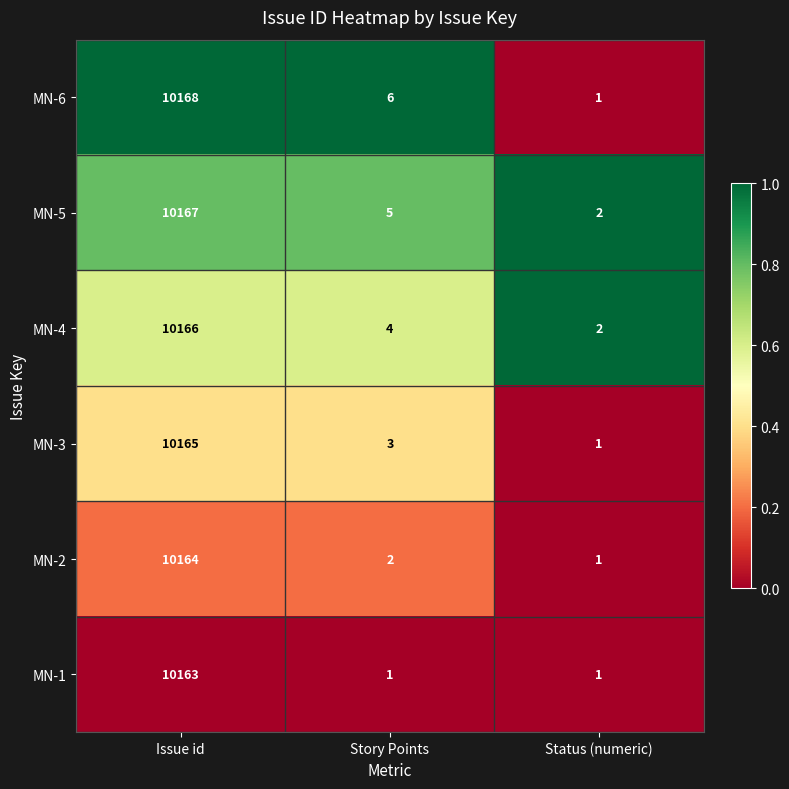

List the series in order of their peak value, highest first.

MN-6, MN-5, MN-4, MN-3, MN-2, MN-1